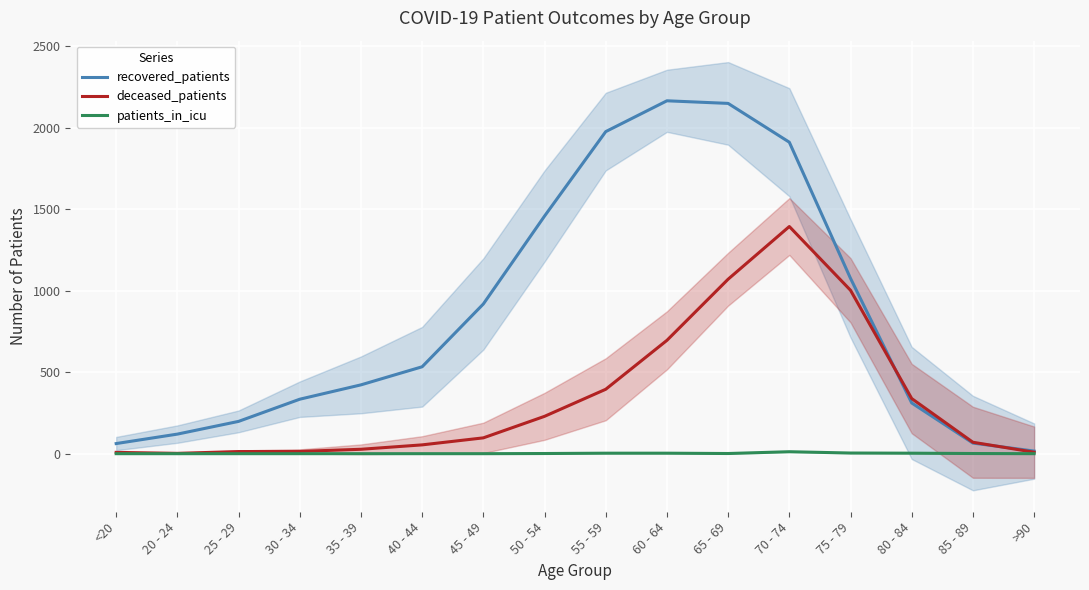

What is the average value of the deceased_patients series?

338